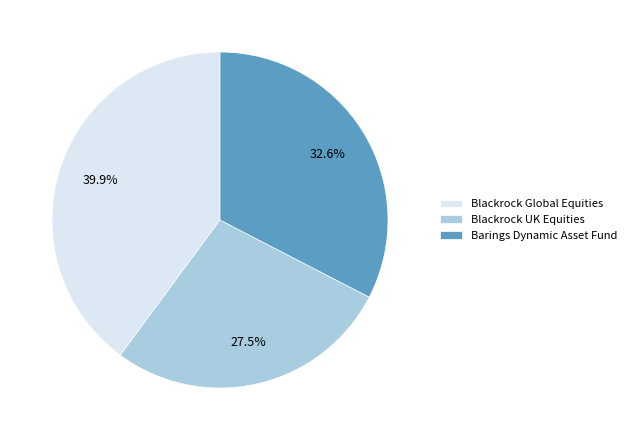

Rank the categories by value from highest to lowest.

Blackrock Global Equities, Barings Dynamic Asset Fund, Blackrock UK Equities